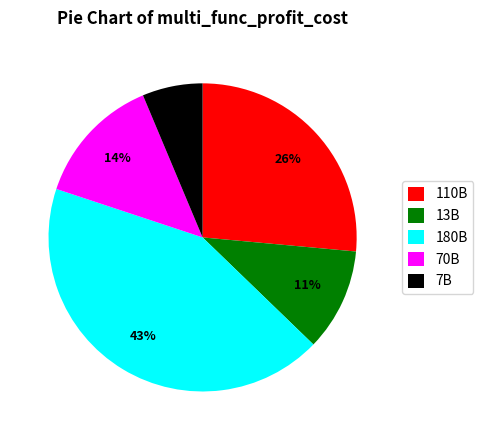

Combined, do 70B and 110B account for over 50%?

No